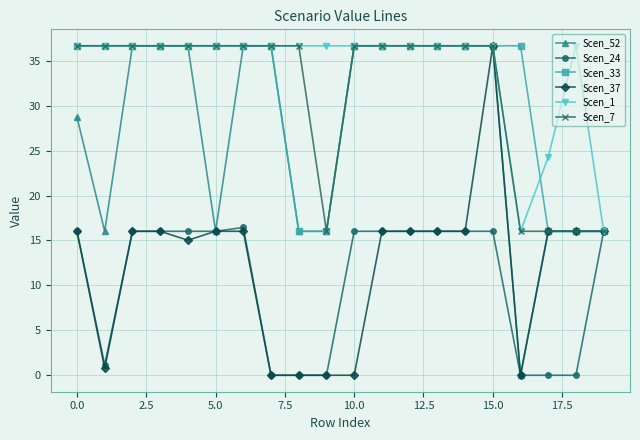

At how many categories does at least one series exceed 35?

18